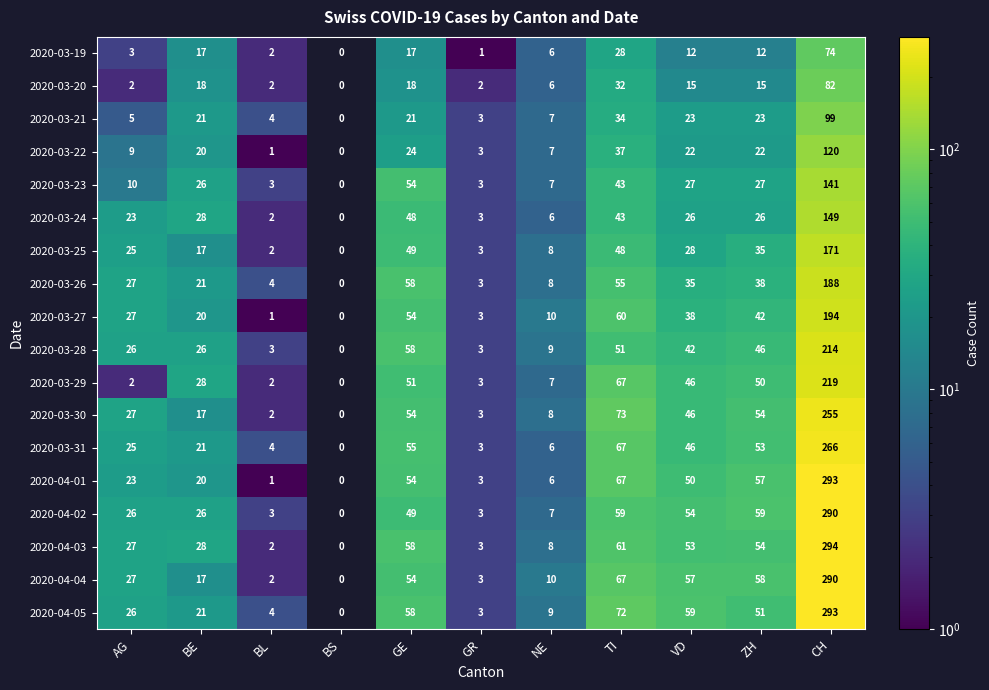

At which category is the sum across all series the highest?

CH